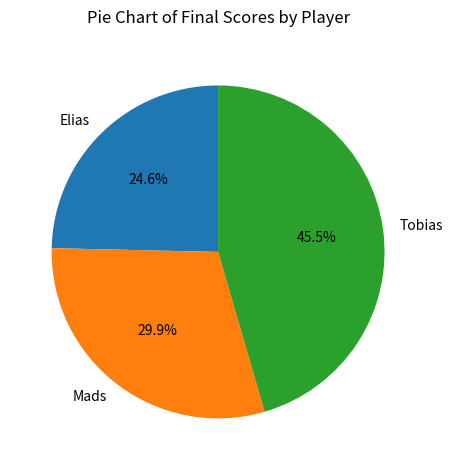

What percentage is the Mads slice, to the nearest percent?

30%